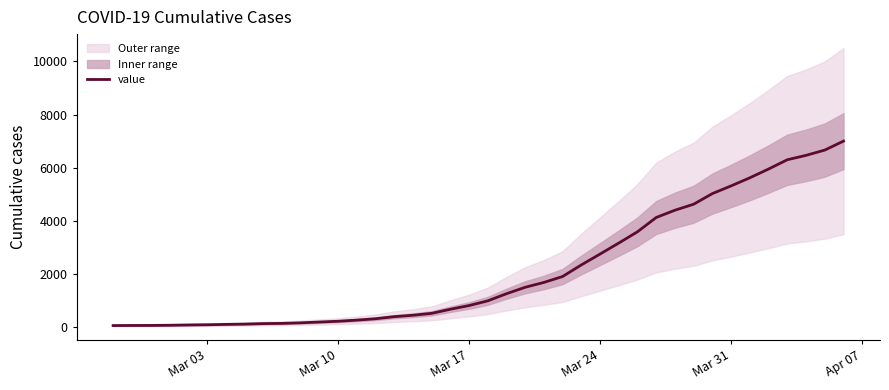

What is the sum of all values?

85760